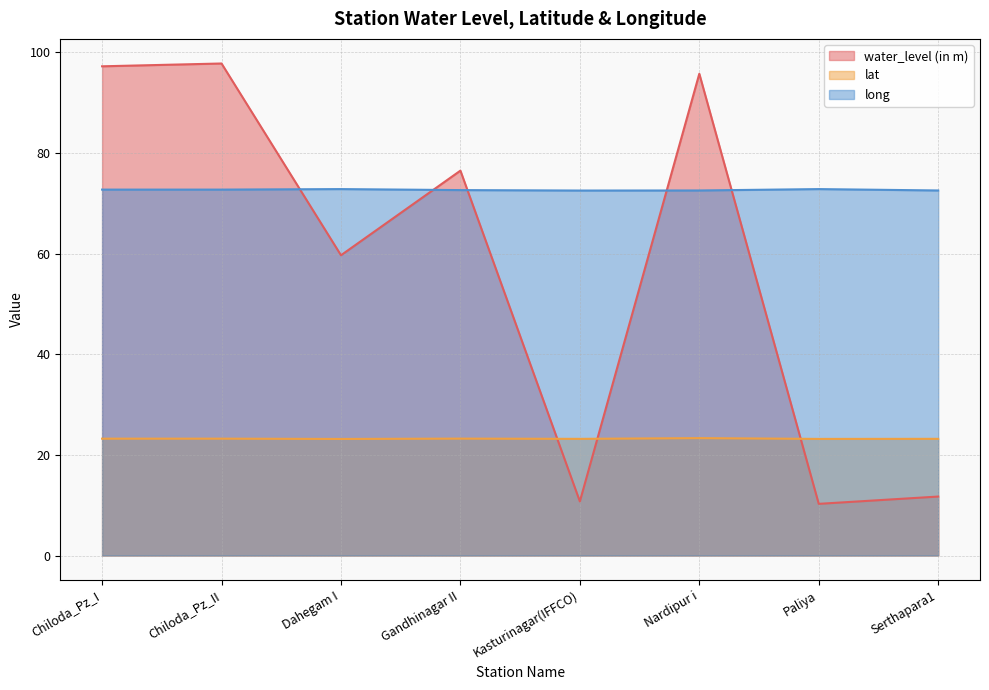

At how many categories does at least one series exceed 31?

8